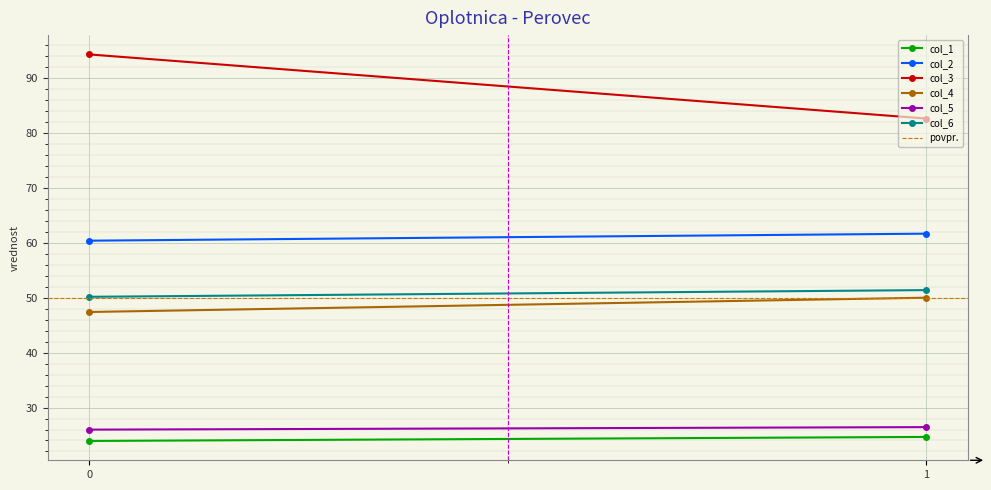

What is the spread (max minus min) of values at 0?

70.4